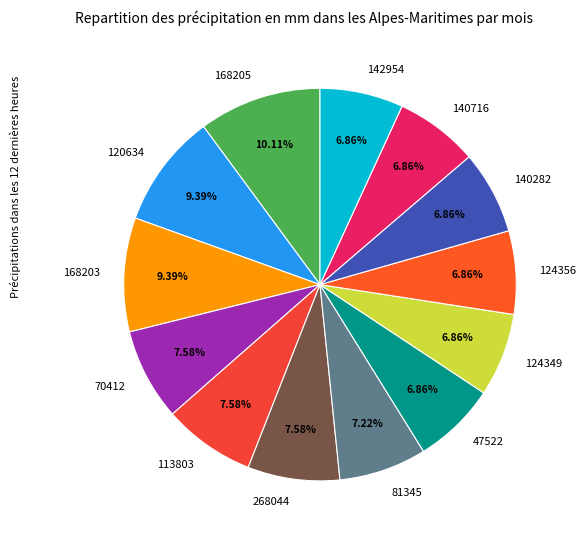

What is the ratio of the value at 70412 to the value at 120634?

0.8